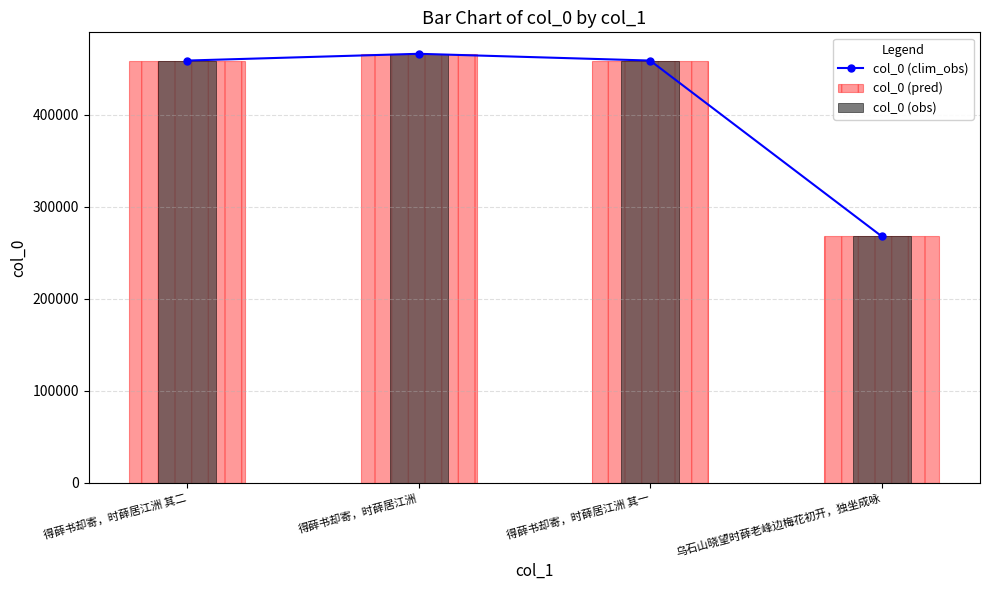

True or false: col_0 (clim_obs) has a value of 811011 at 得薛书却寄，时薛居江洲.

False